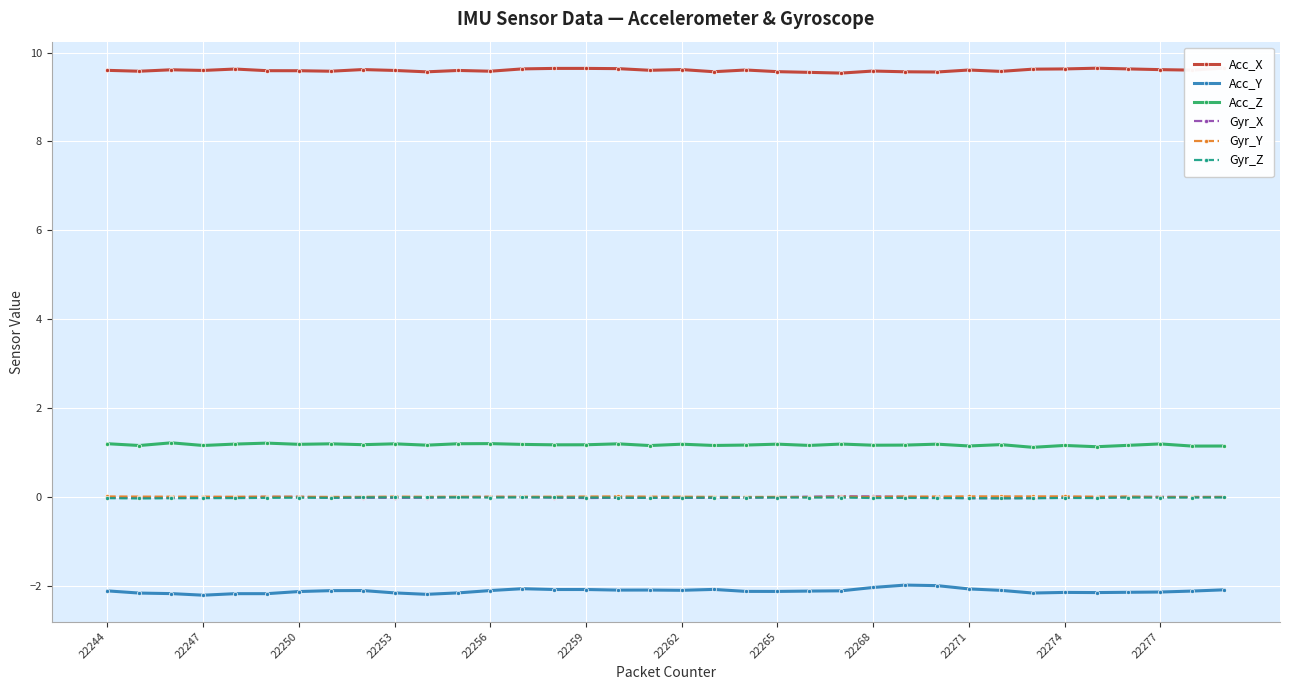

True or false: Acc_Y and Acc_Z intersect in this chart.

False